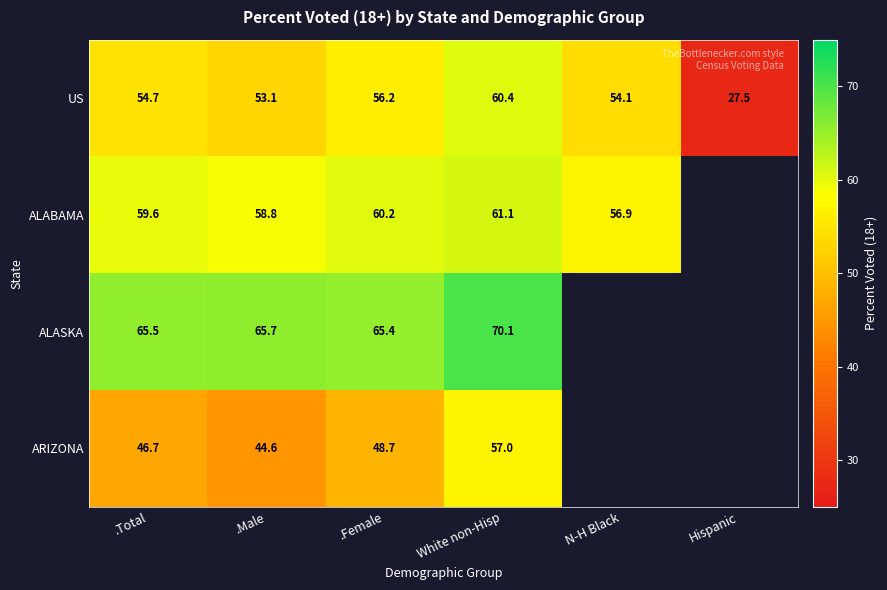

Which category has the highest value across all series?

White non-Hisp